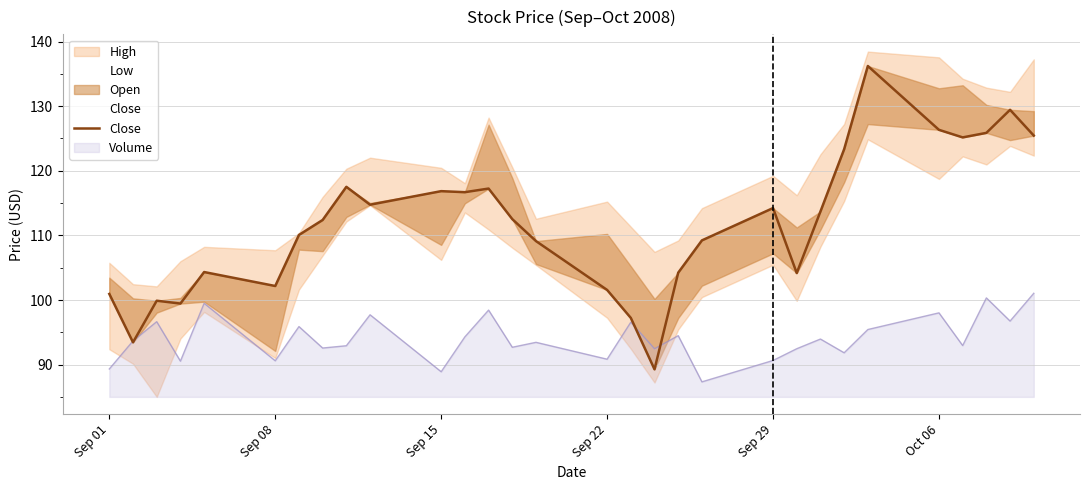

True or false: there are more than 0 points higher than both neighbors.

True